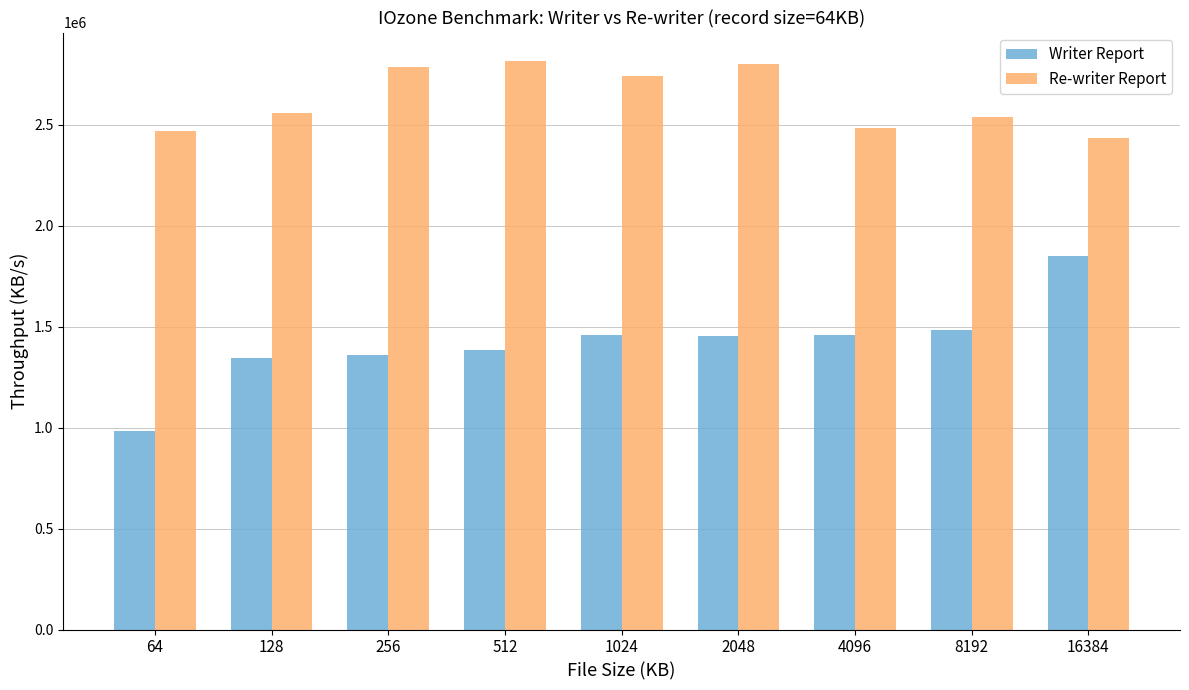

At how many categories does at least one series exceed 2195780?

9